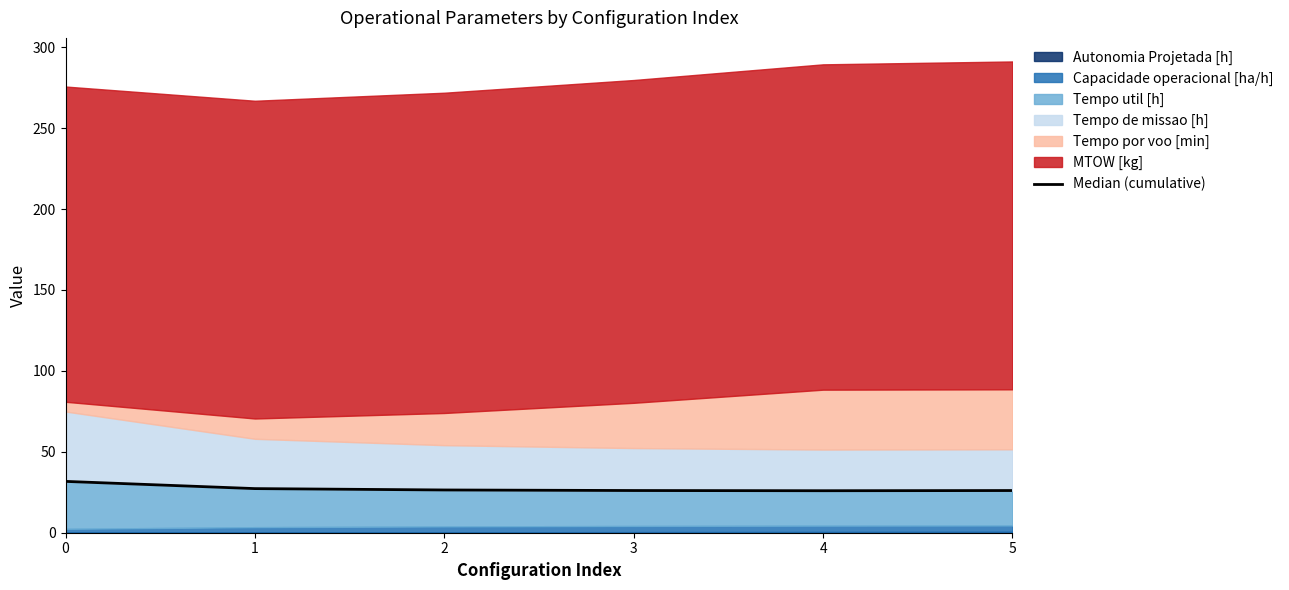

Rank the categories by value from lowest to highest.

4, 5, 3, 2, 1, 0